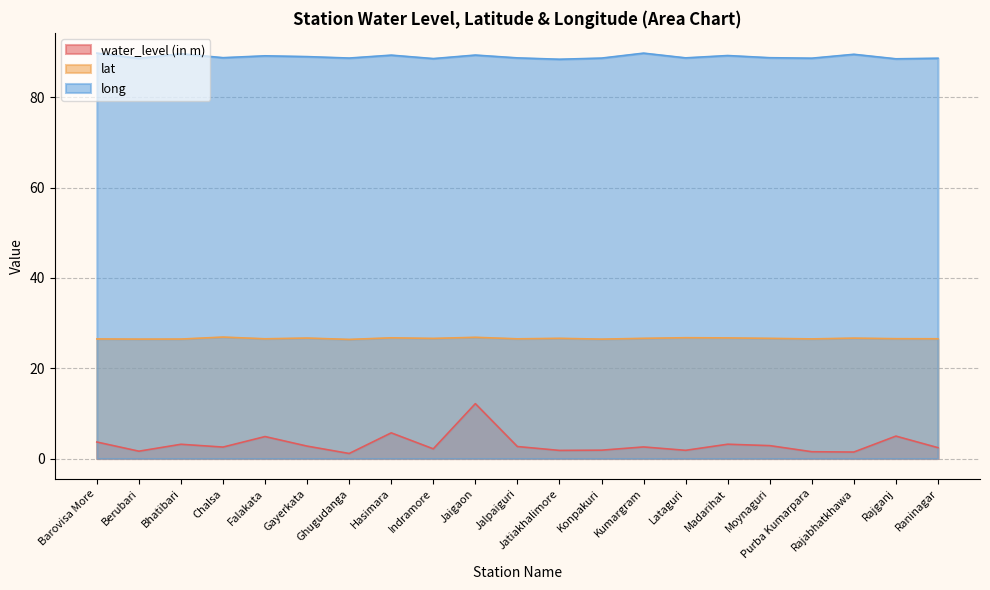

True or false: lat and long cross at least once.

False